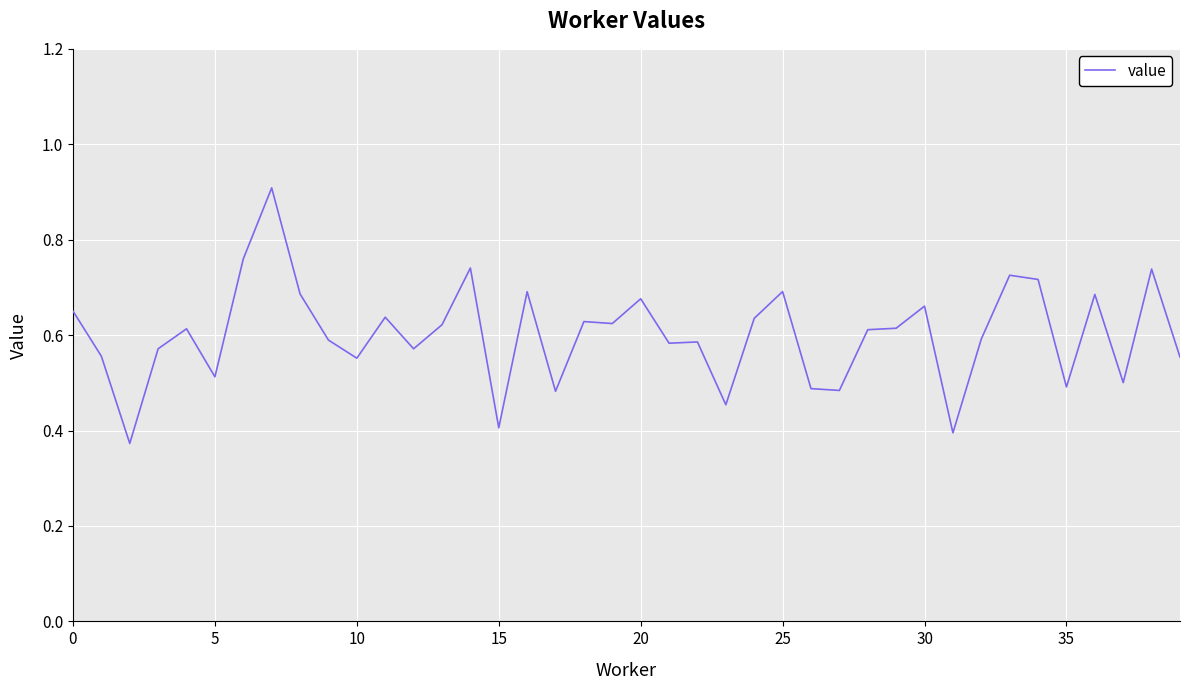

What is the greatest value displayed?

0.9